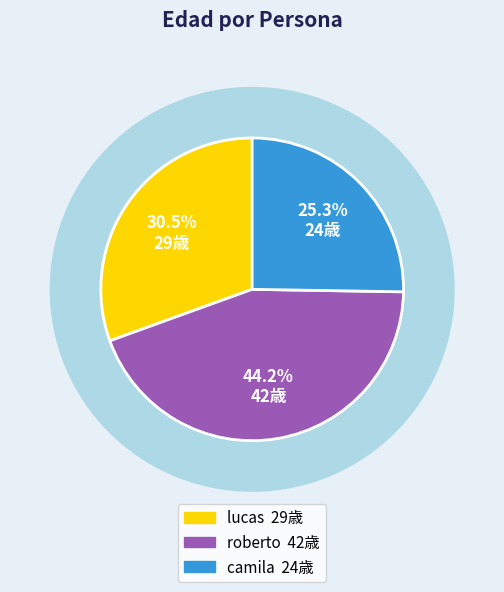

What percentage is the roberto slice, to the nearest percent?

44%